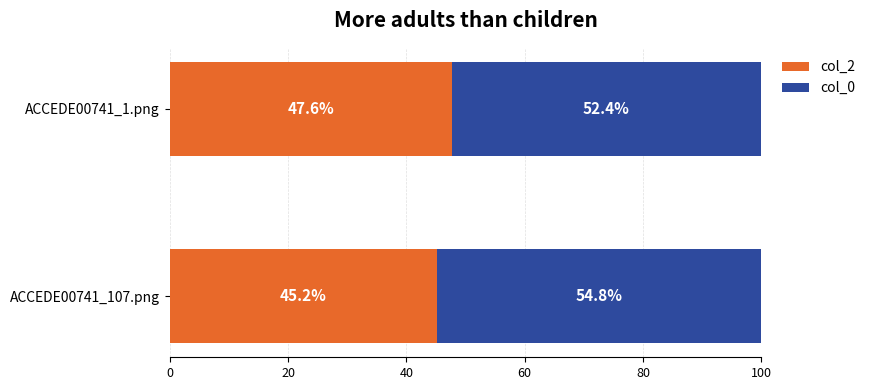

At which label is col_2 closest to 46?

ACCEDE00741_107.png